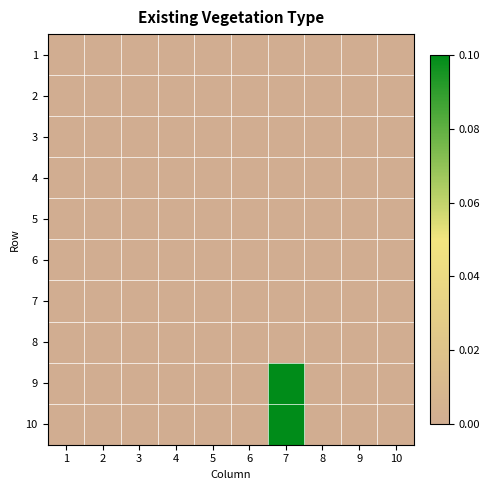

How many series are shown in this chart?

10